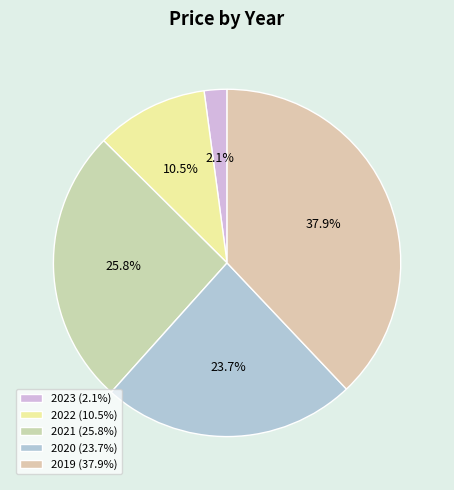

Count the number of slices in the pie.

5